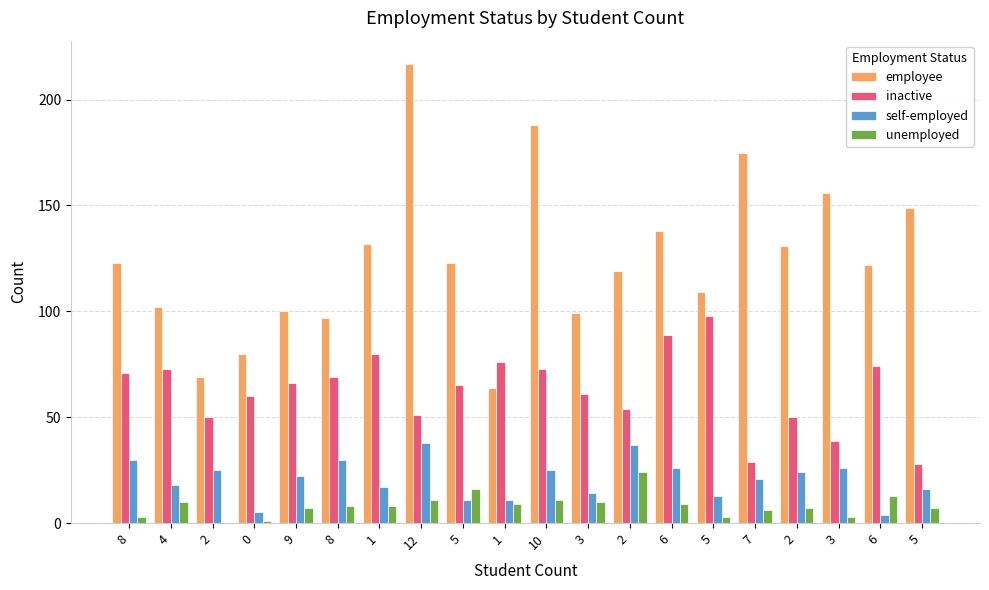

The self-employed series shows 30 at 8. True or false?

True